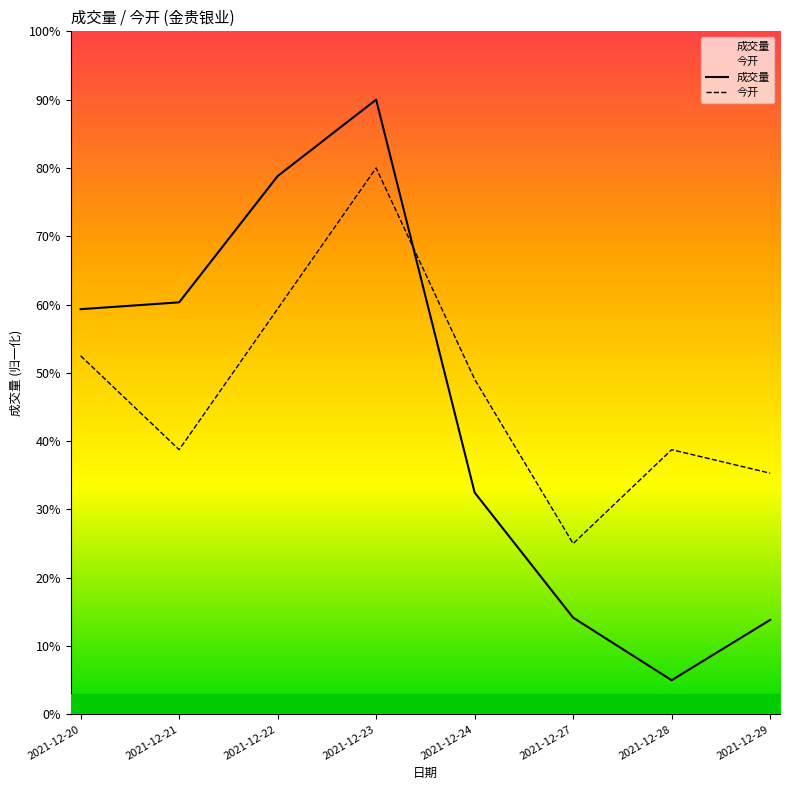

At 2021-12-22, list the series in order from largest to smallest.

成交量, 今开